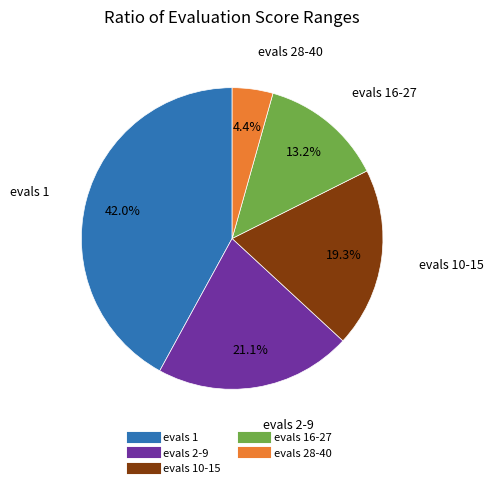

Is there a majority slice in this chart?

No